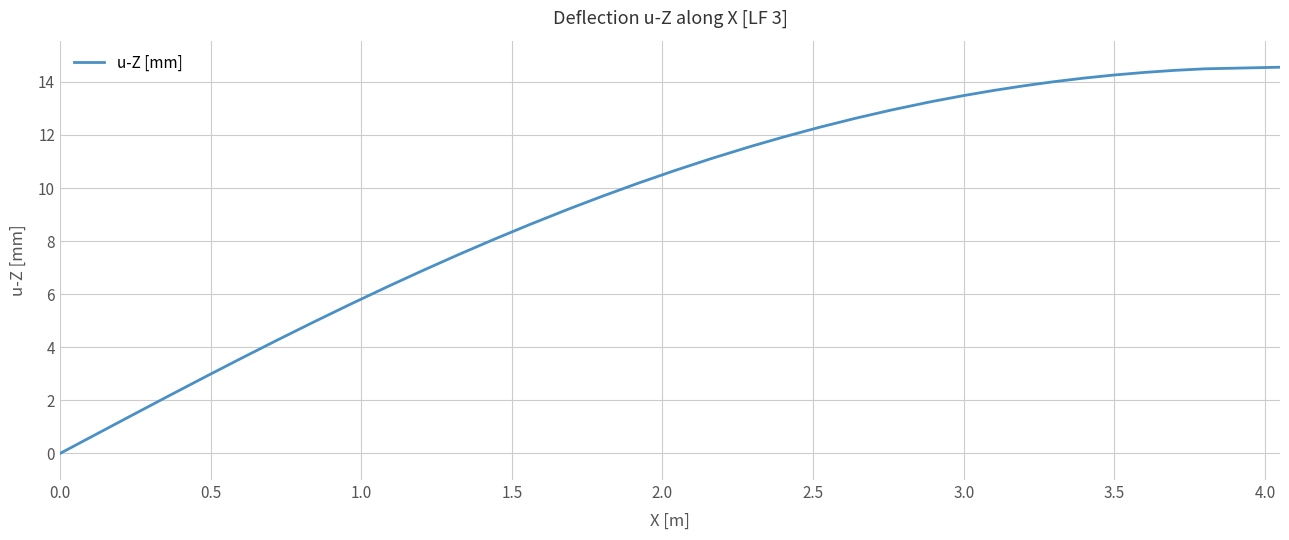

What is the difference between the maximum and minimum values?

14.6